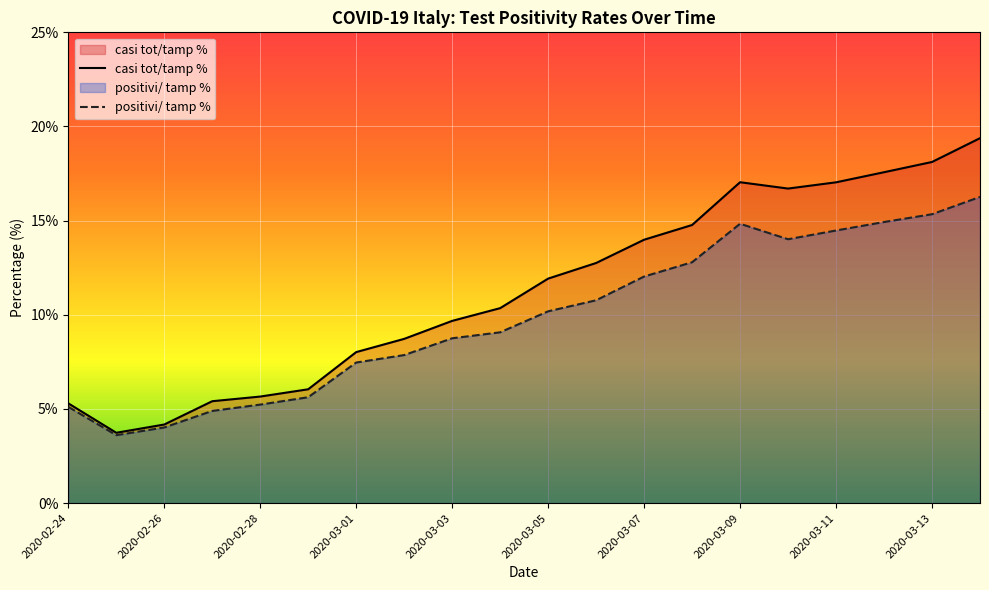

What is the spread (max minus min) of values at 2020-03-07?

2.0